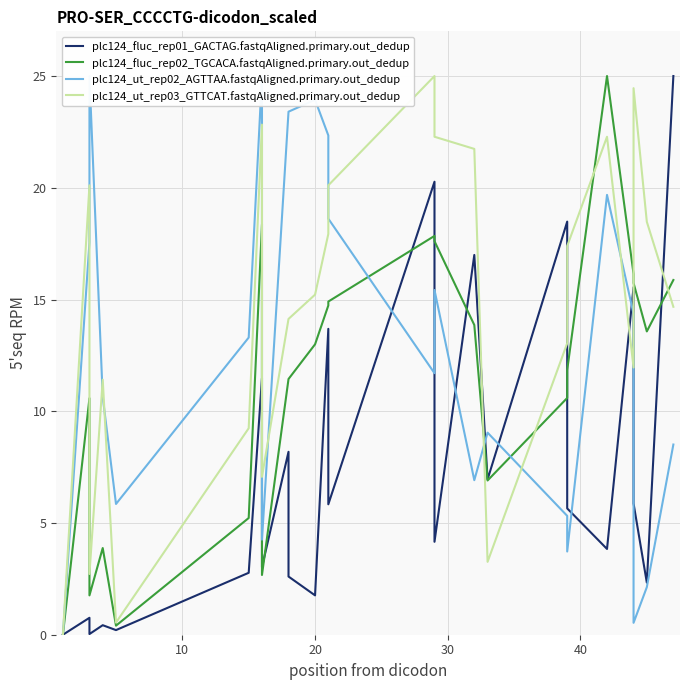

Which series has the largest total across all categories?

plc124_ut_rep03_GTTCAT.fastqAligned.primary.out_dedup